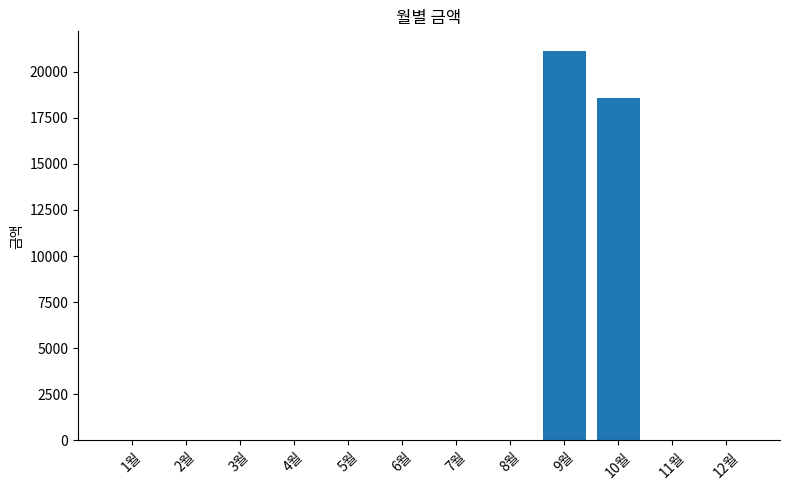

Reading right to left, transcribe all the data shown in this chart.

12월=0	11월=0	10월=18560	9월=21130	8월=0	7월=0	6월=0	5월=0	4월=0	3월=0	2월=0	1월=0